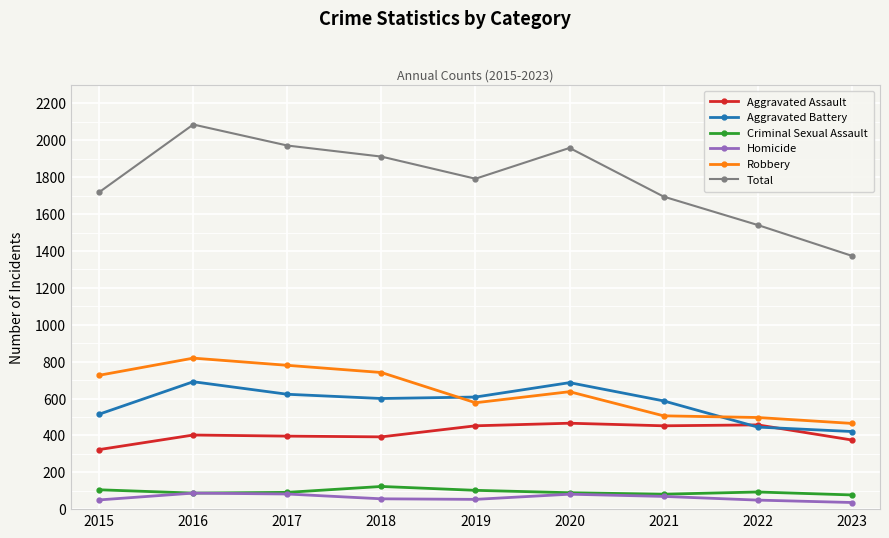

What is the lowest value of the Robbery series?

465